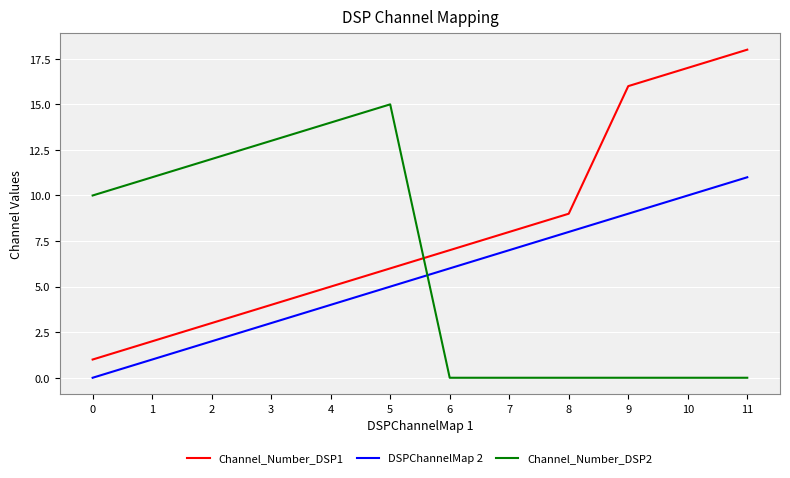

List the series in order of their peak value, highest first.

Channel_Number_DSP1, Channel_Number_DSP2, DSPChannelMap 2